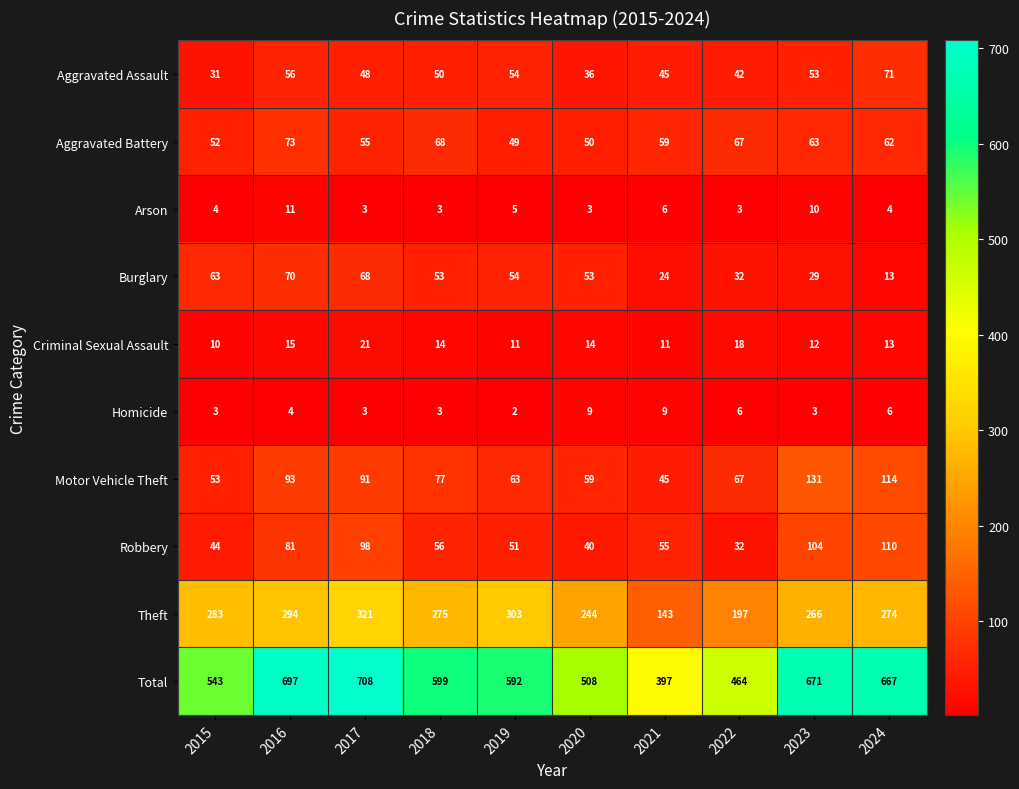

At which label is Burglary closest to 41?

2022